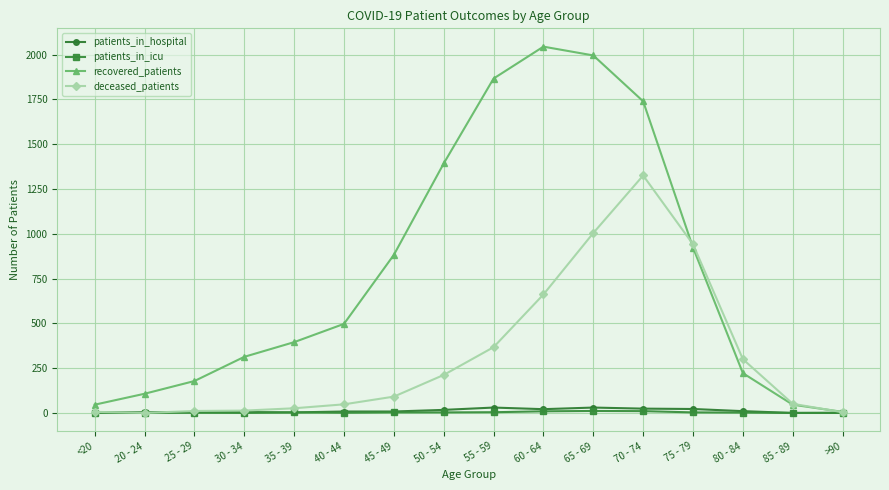

True or false: deceased_patients has more than 0 interior local peaks.

True